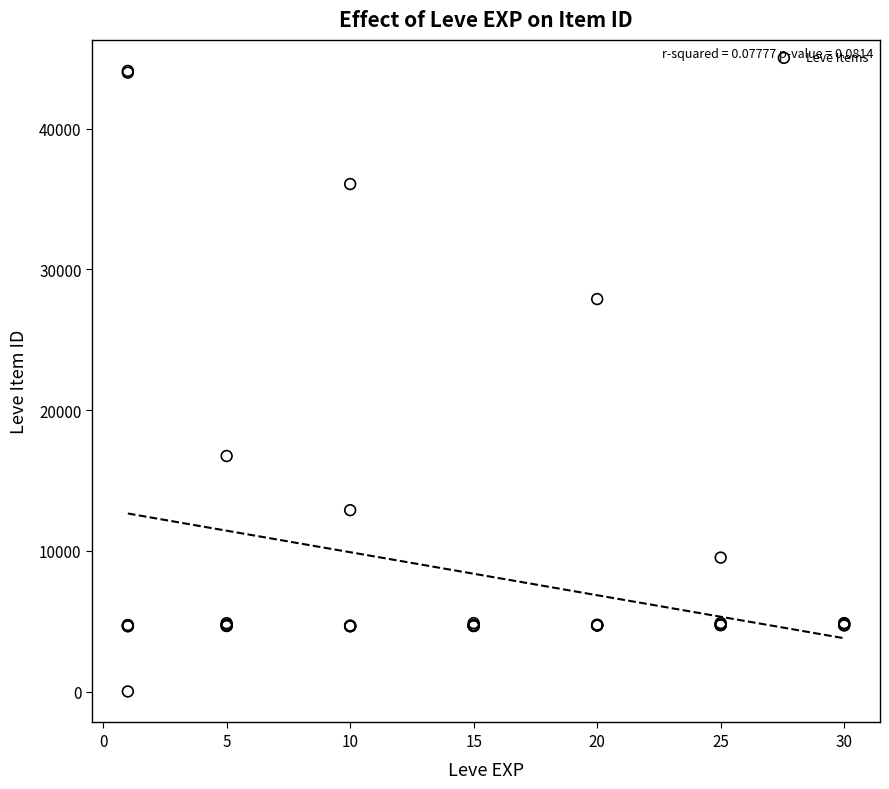

What Y value in the scatter plot is closest to 22050?

16734